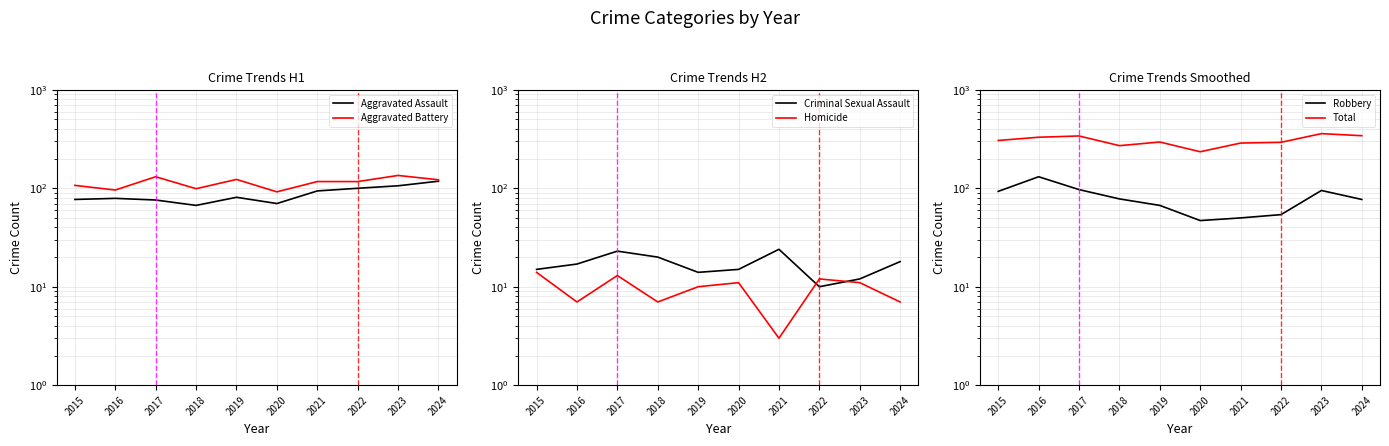

How many lines are shown in the chart?

6